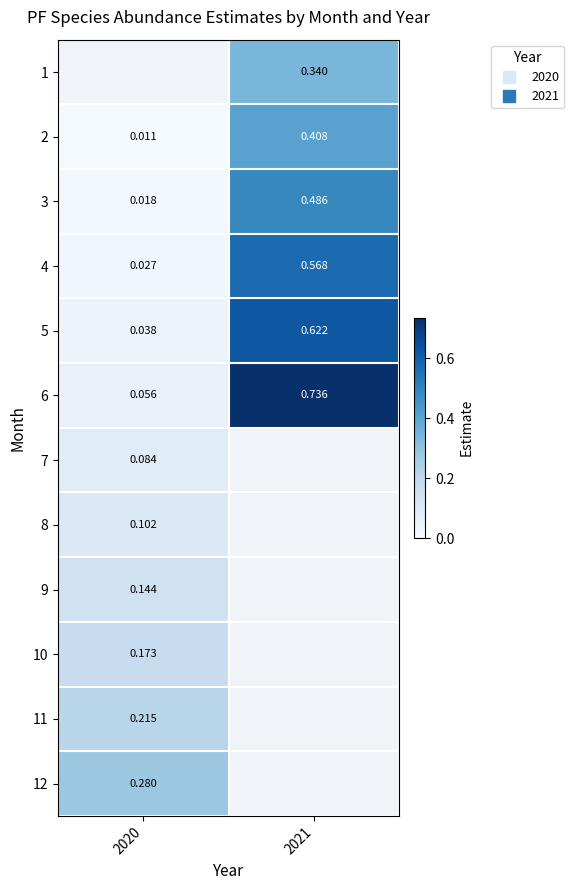

At which category does the chart reach its peak across all series?

2021